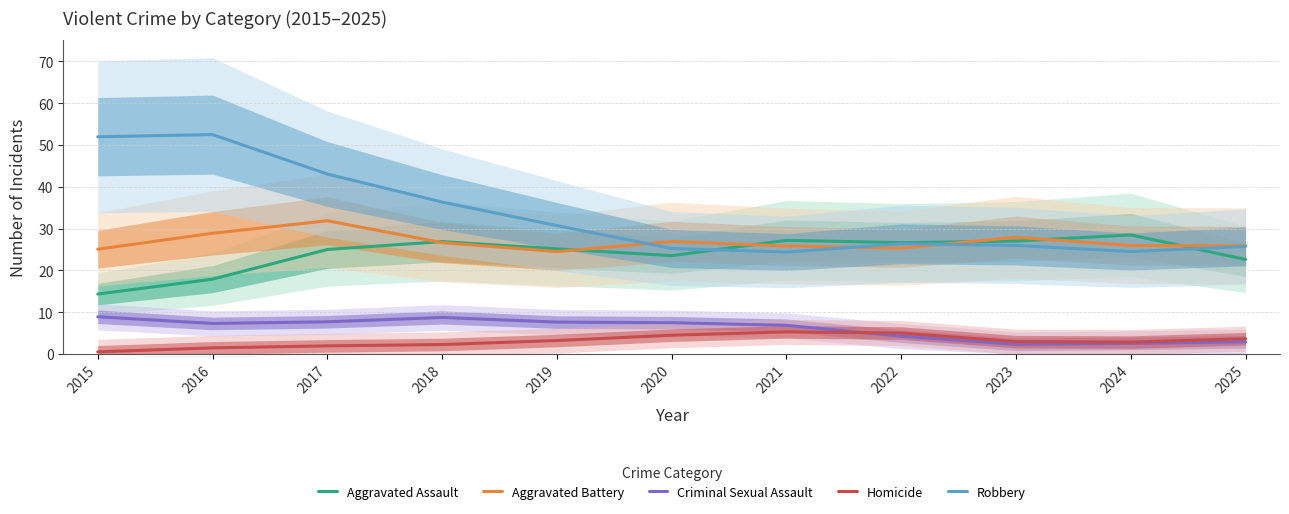

How many times do Aggravated Assault and Aggravated Battery cross each other?

6